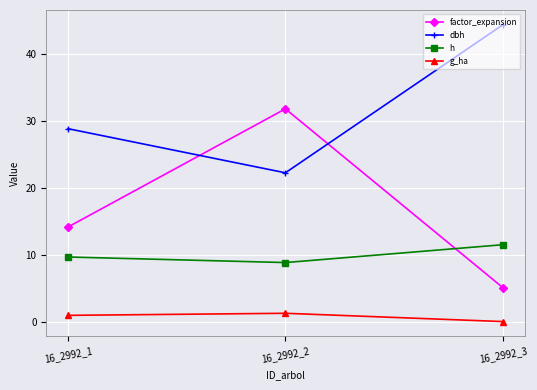

What is the value of the g_ha point at the 1st from the left?

0.9